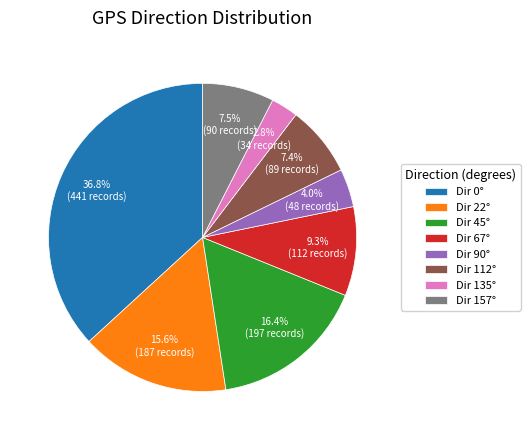

Count the number of slices in the pie.

8